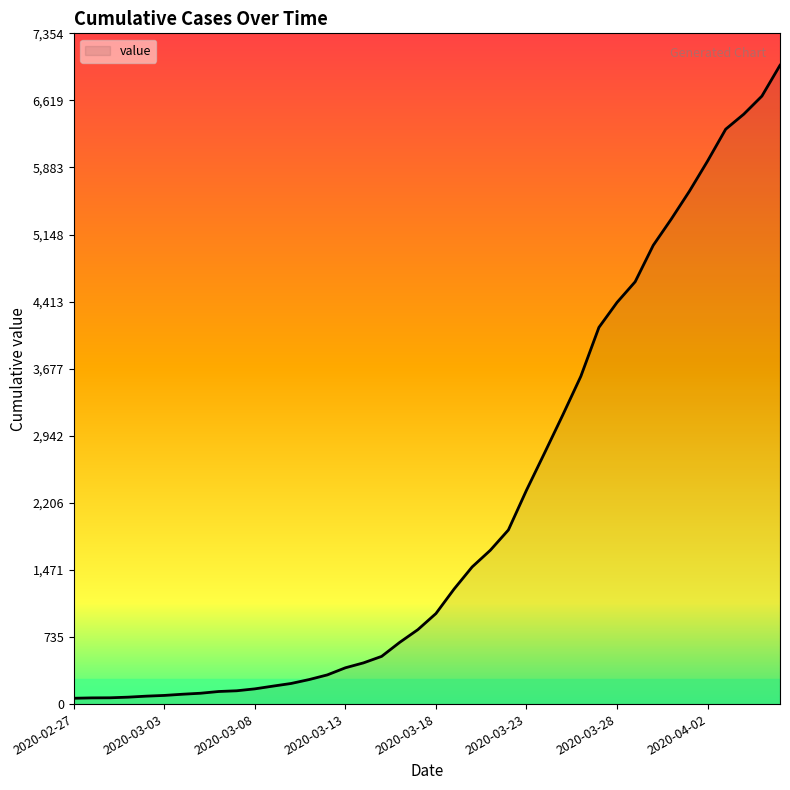

What is the greatest value displayed?

7004